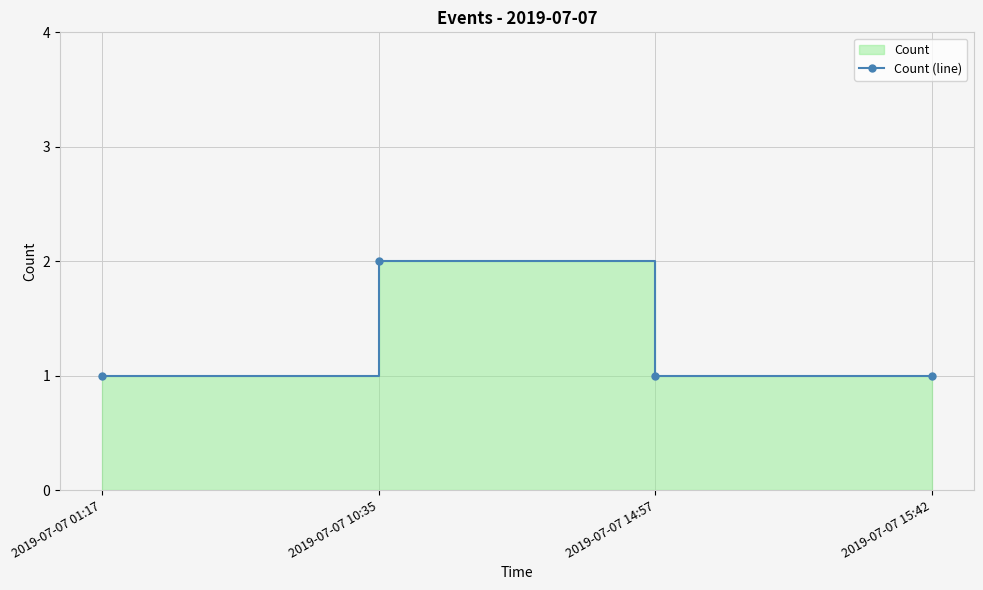

Where is the data nearest to the value 1?

2019-07-07 01:17